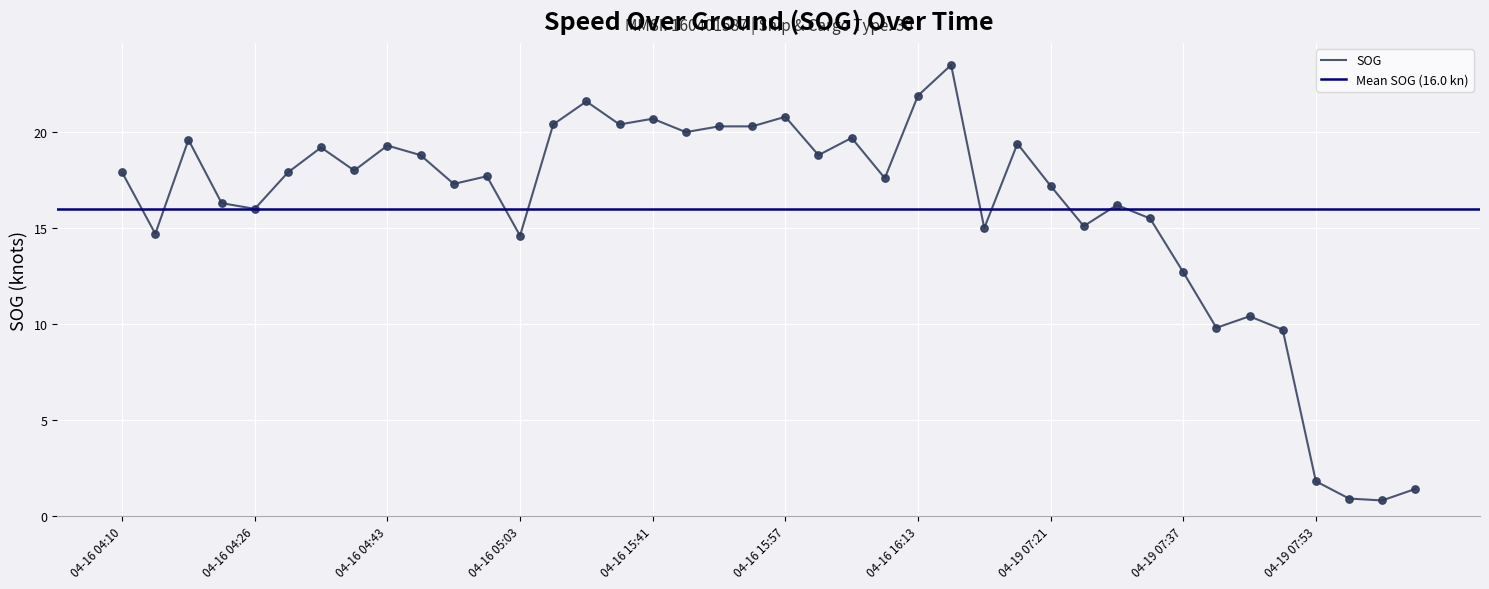

Which has a higher value, 2024-04-16 15:57:46 or 2024-04-16 15:51:46?

2024-04-16 15:57:46